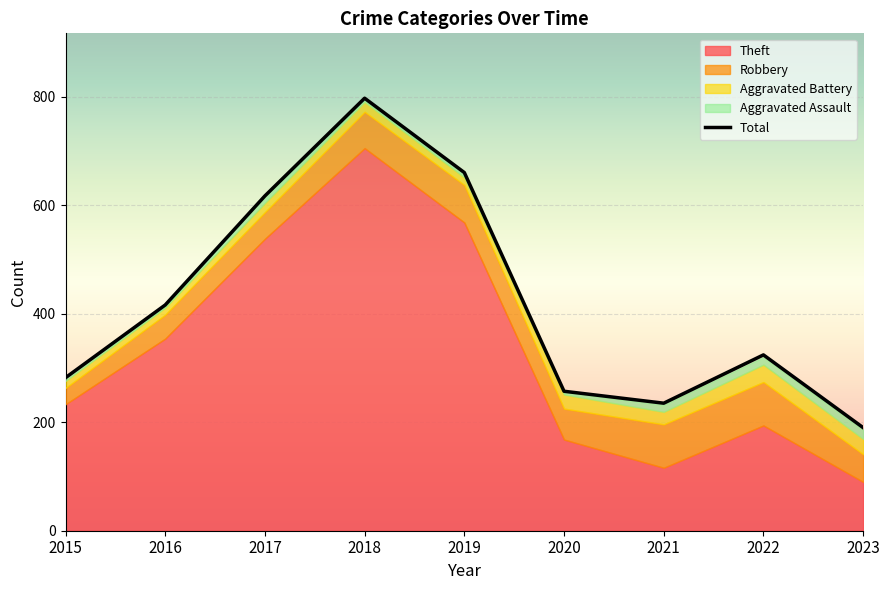

What is the minimum value shown in the chart?

3